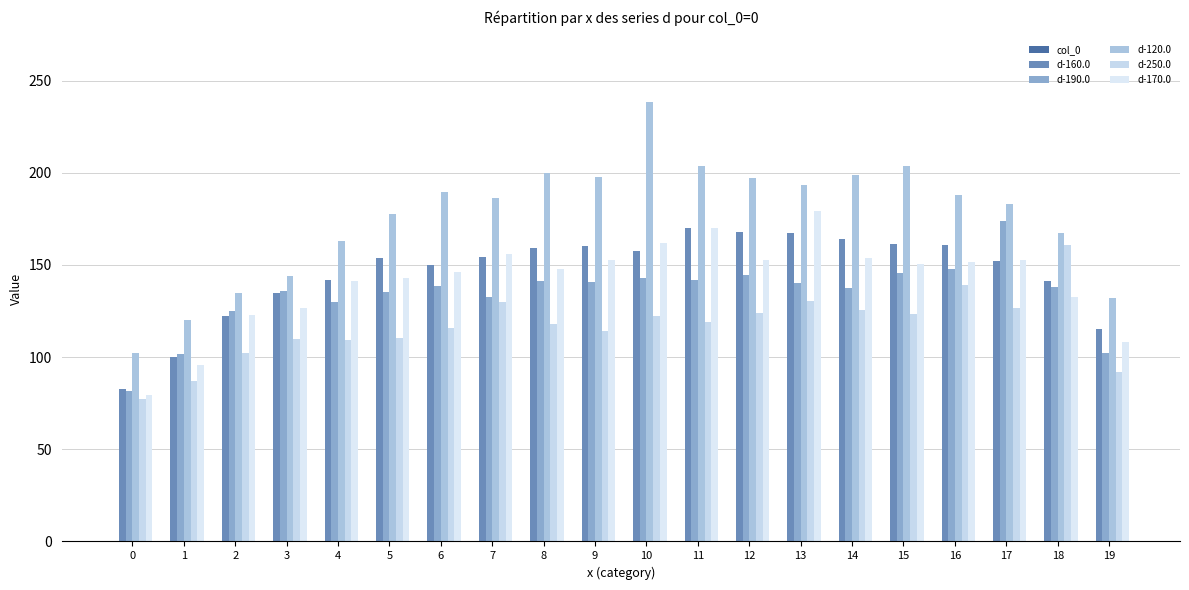

At which label does d-120.0 first exceed 187?

6